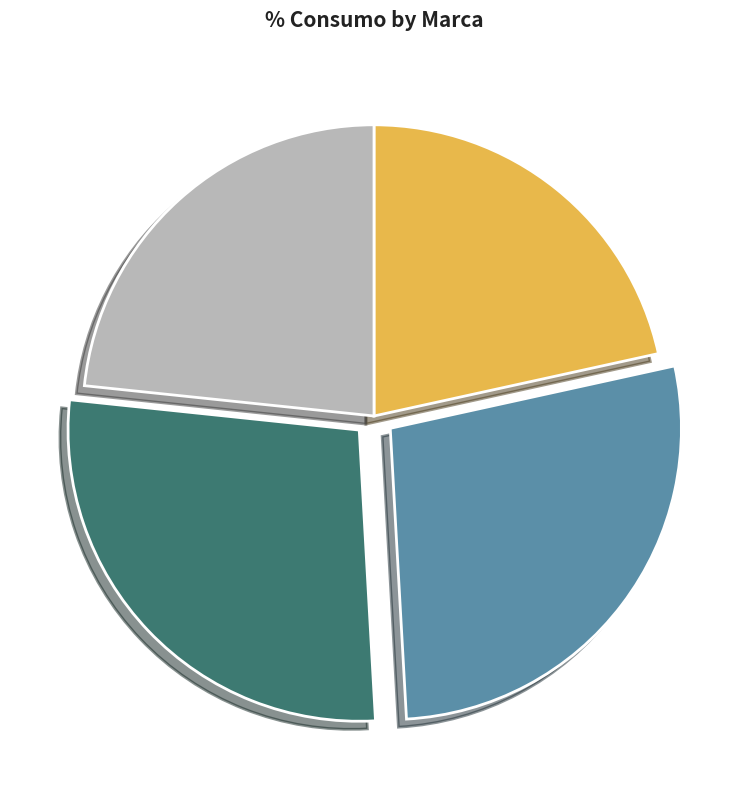

Which has a higher value, MAIPO TMII or ELSTER M170-M175?

ELSTER M170-M175